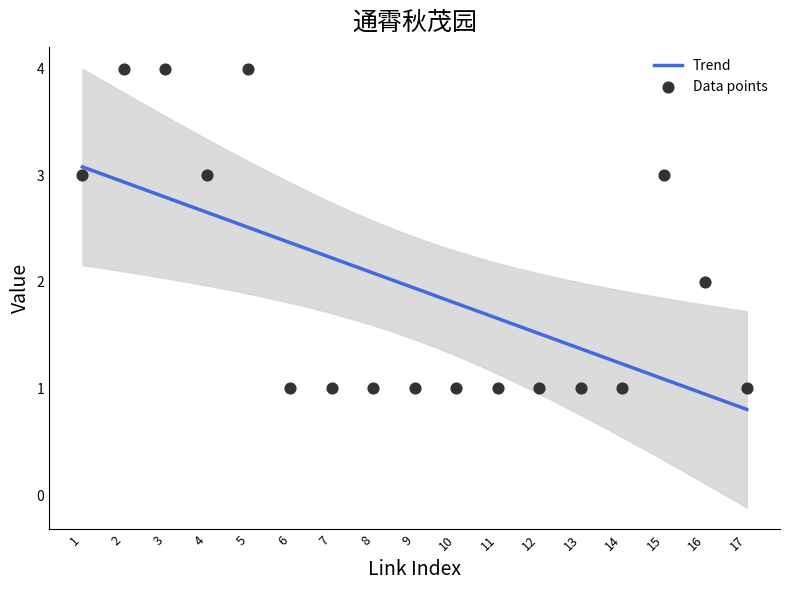

What is the change in value from 13 to 16?

+1